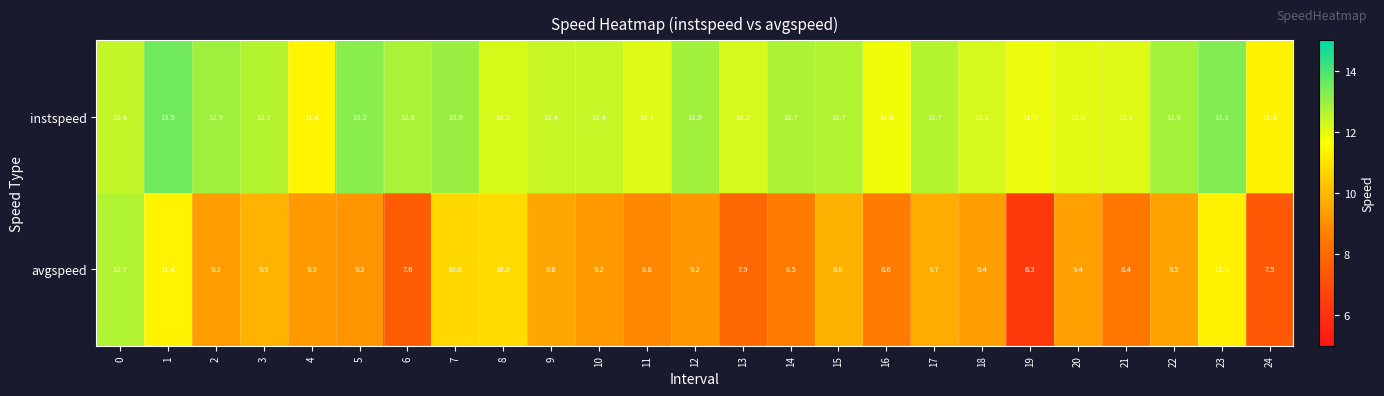

What is the highest value of the avgspeed series?

12.7